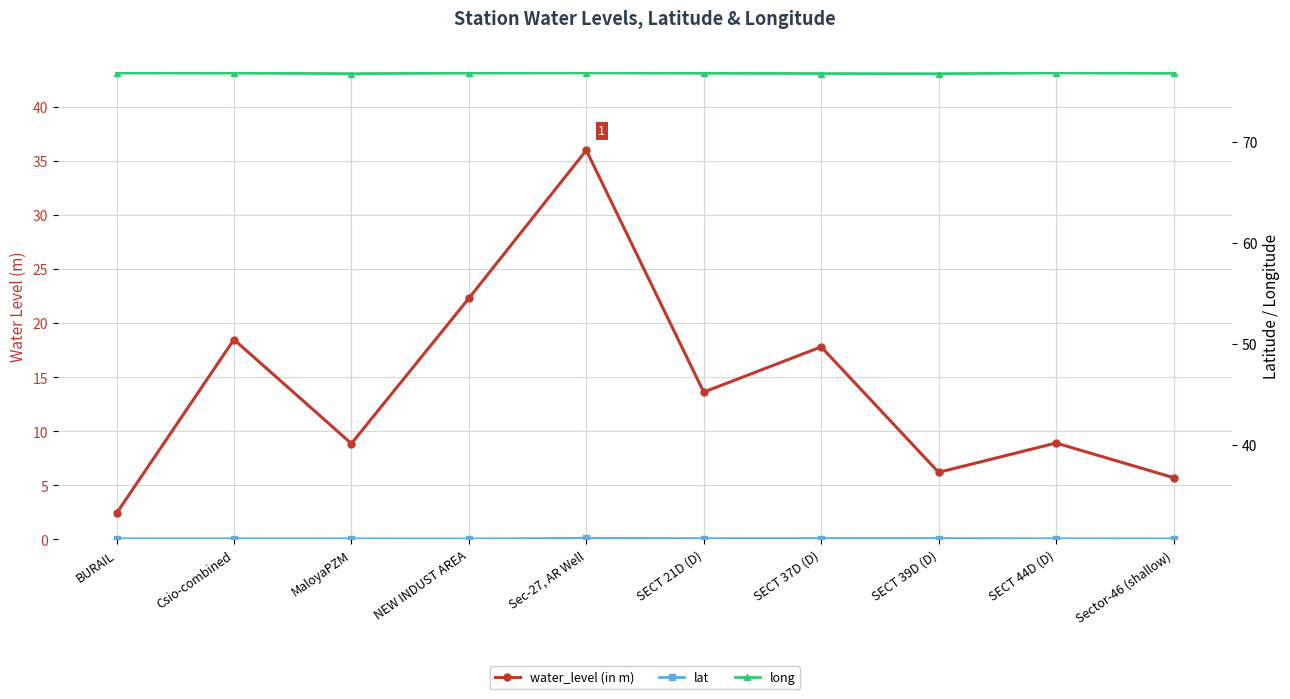

How many lines are shown in the chart?

3